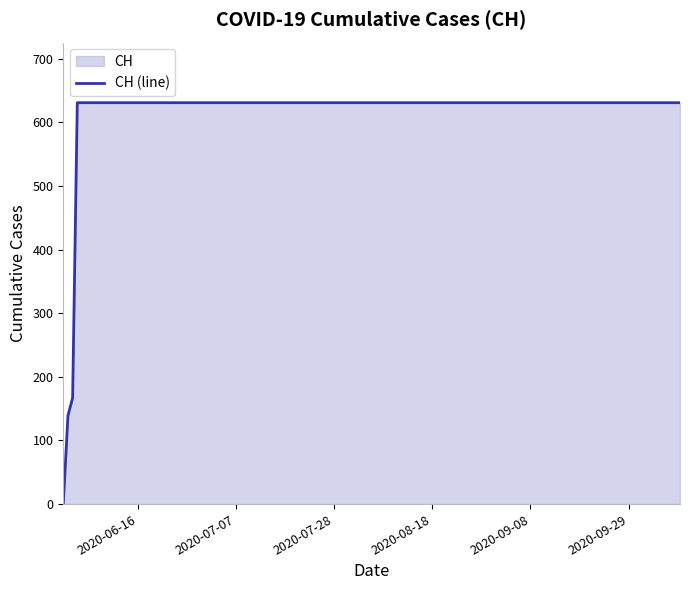

True or false: there are more than 0 points higher than both neighbors.

False